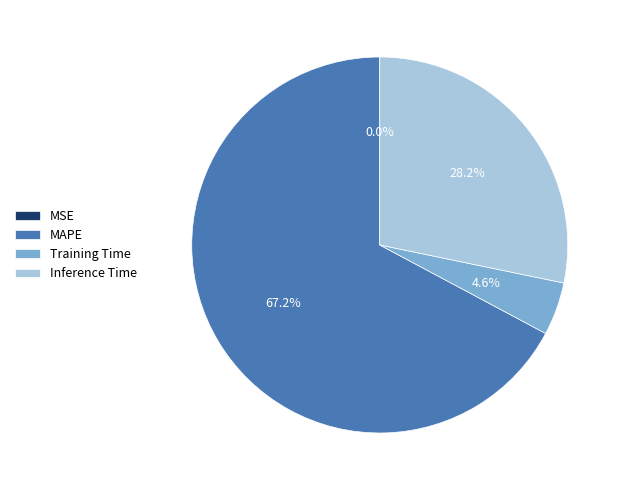

Combined, what portion of the pie is Training Time and MAPE?

71.8%